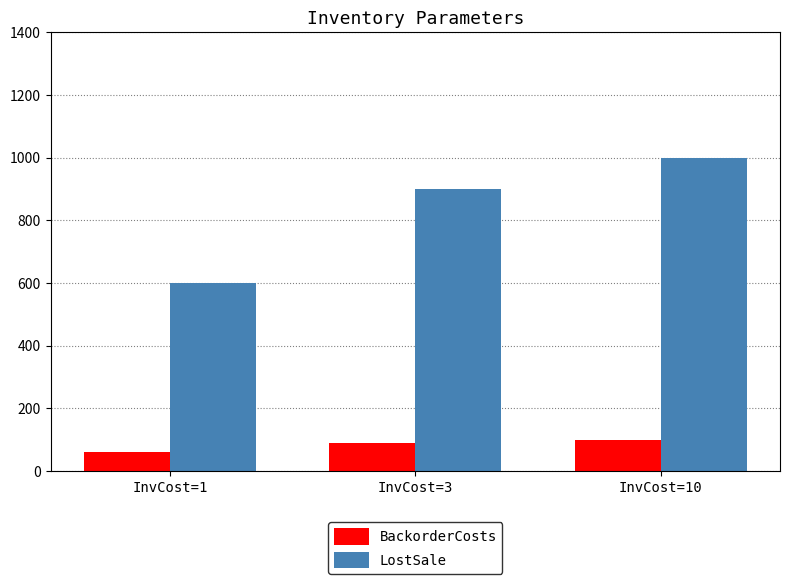

Does the chart contain any negative values?

No